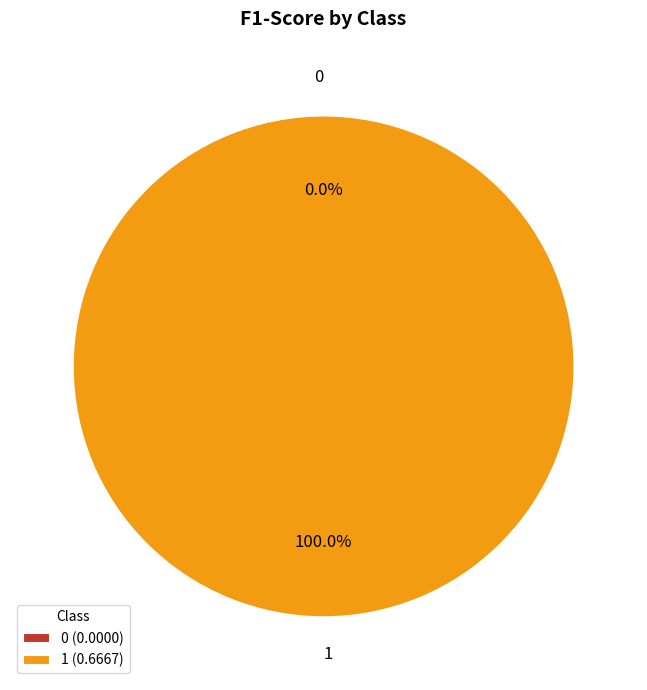

The 1 slice represents 87% of the pie. True or false?

False